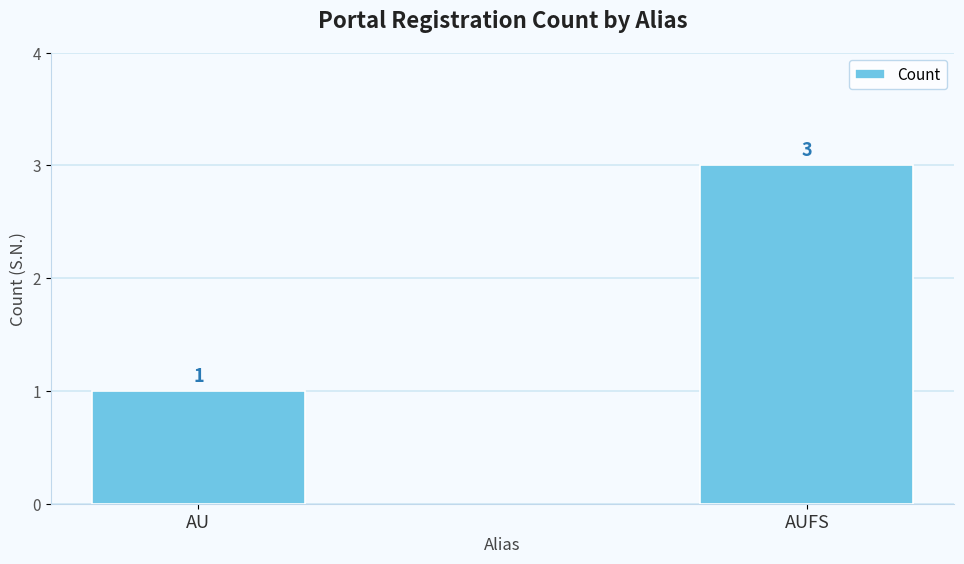

Reading left to right, extract all data points from this chart.

1	3